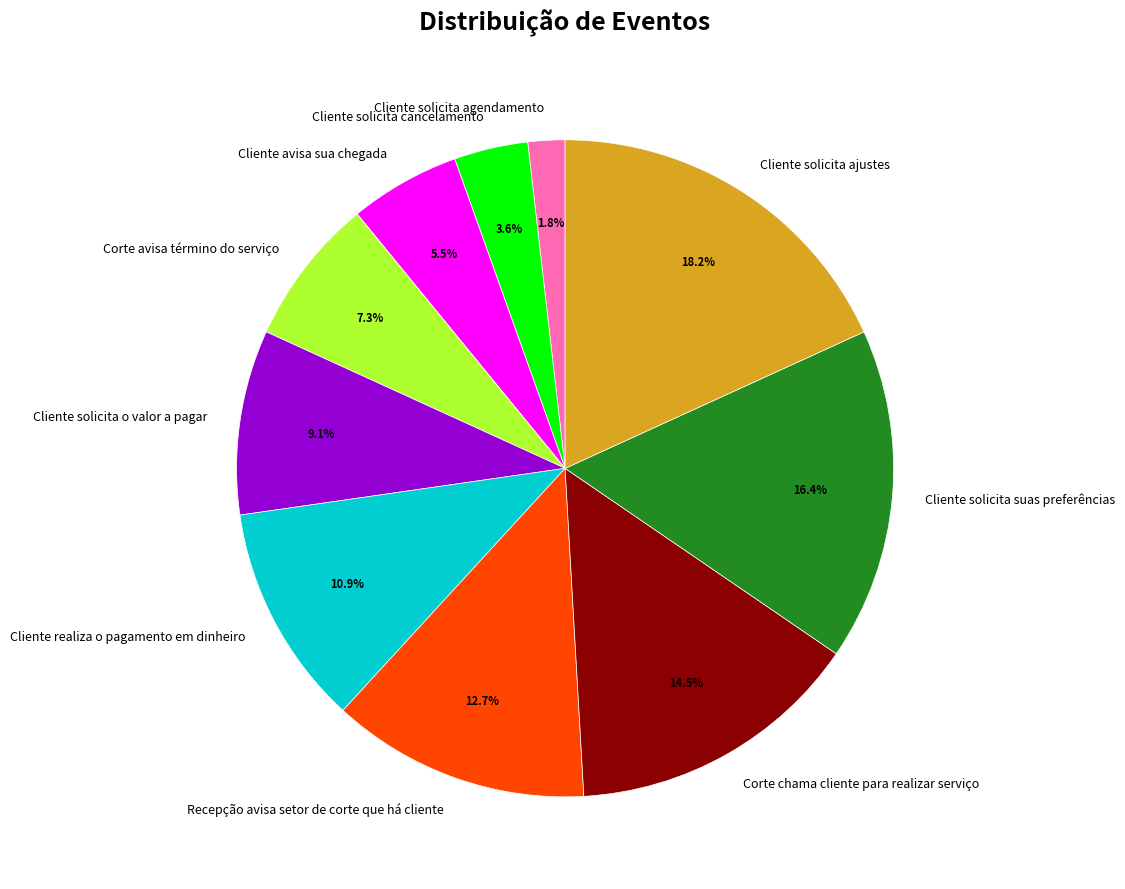

How many segments does this pie chart have?

10